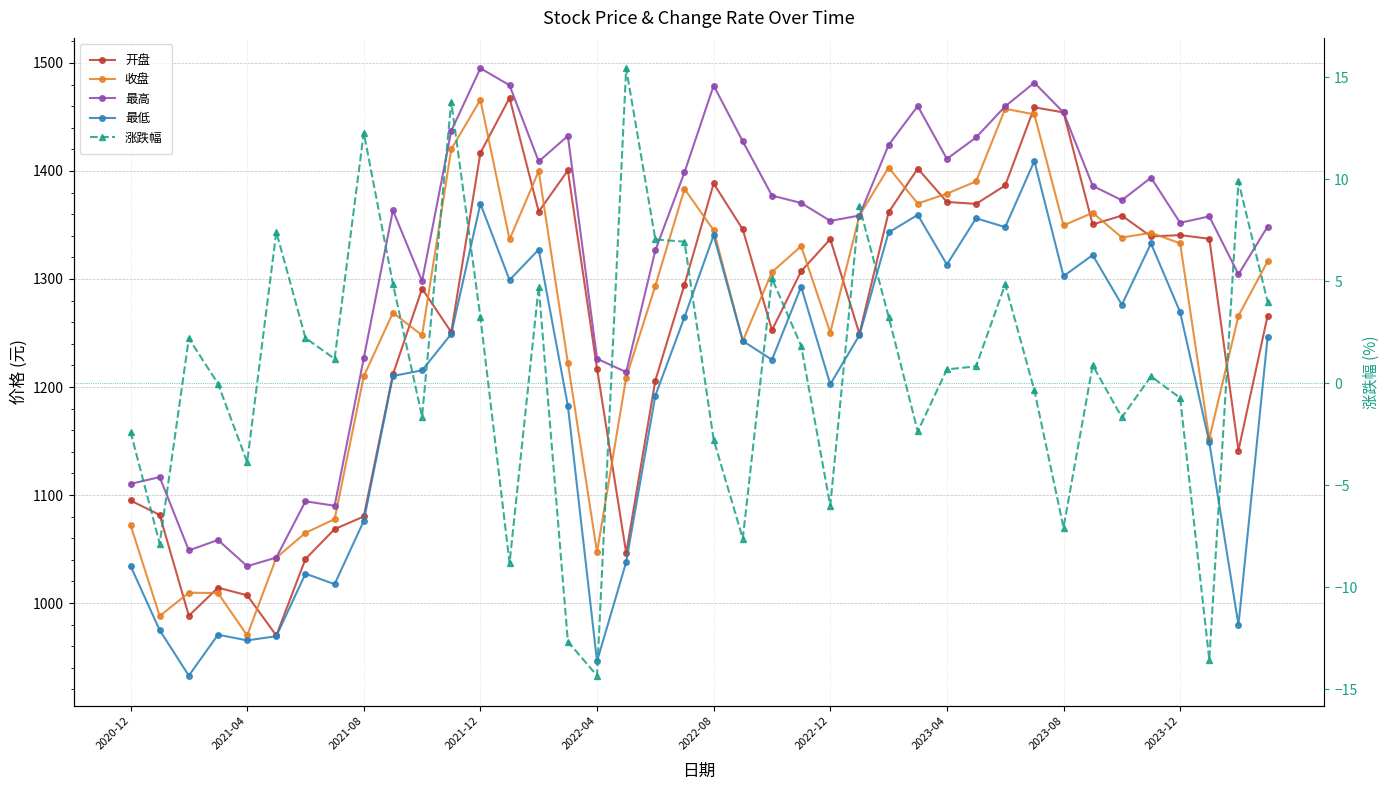

At which category does the chart reach its minimum across all series?

2022-04